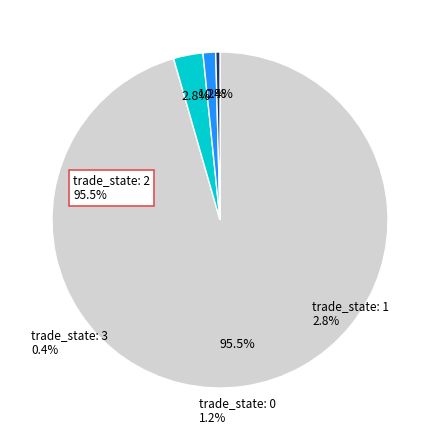

Is there a majority slice in this chart?

Yes